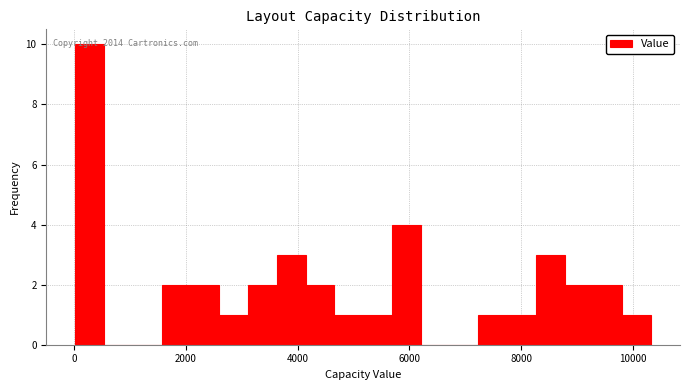

Read against the x-axis, roughly where is the centre of the tallest bar?

200